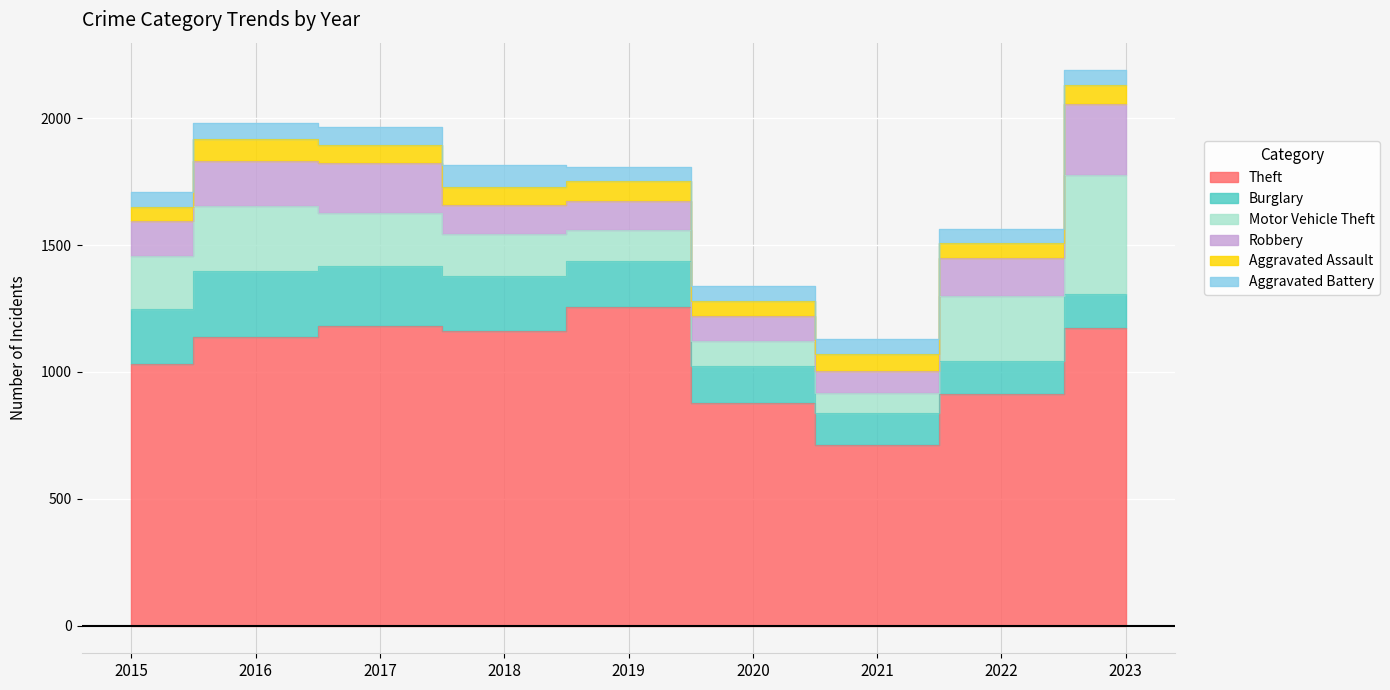

What value does the Aggravated Assault series have at 2020, to the nearest 10?

60